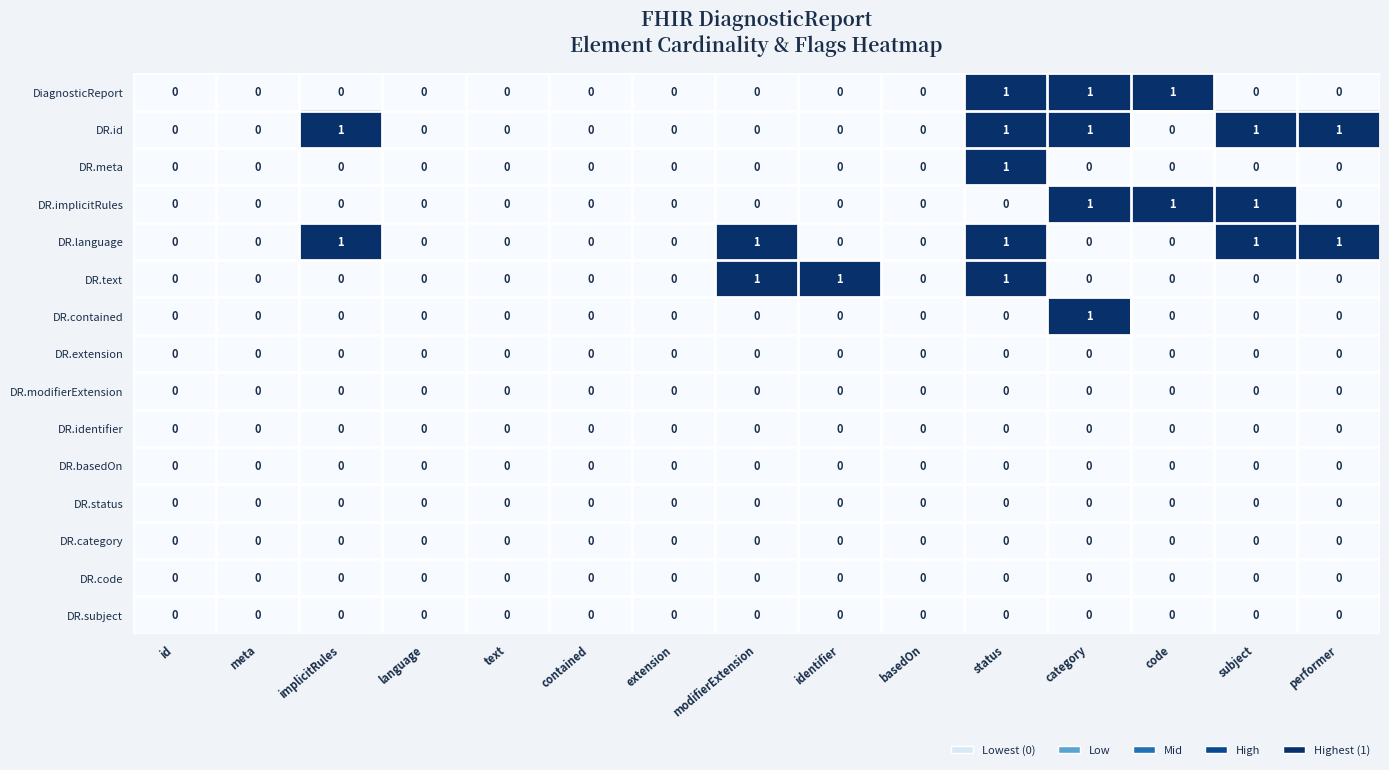

Is it true that DR.text equals -1 at text?

False